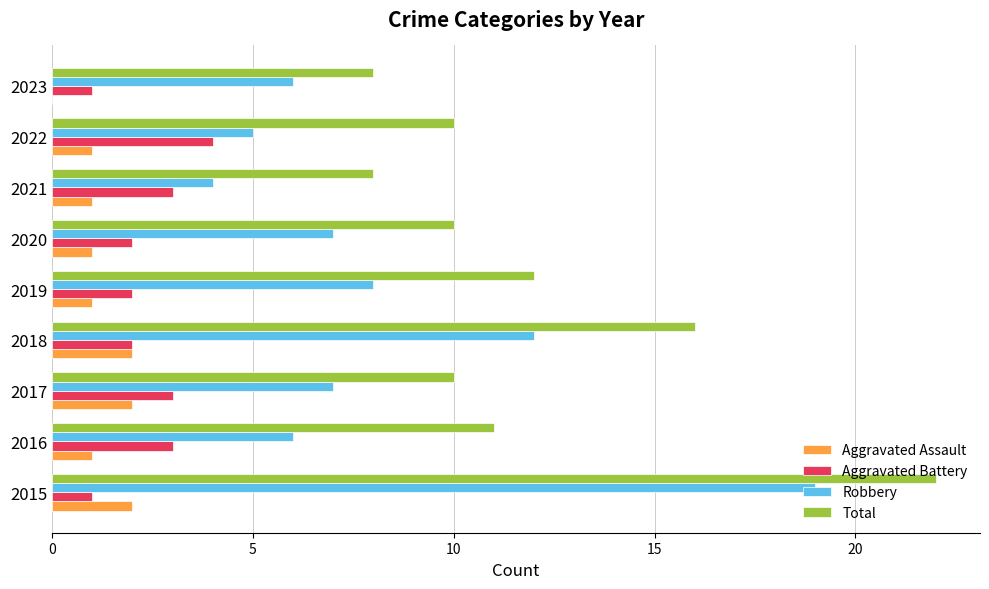

Which series has the largest total across all categories?

Total